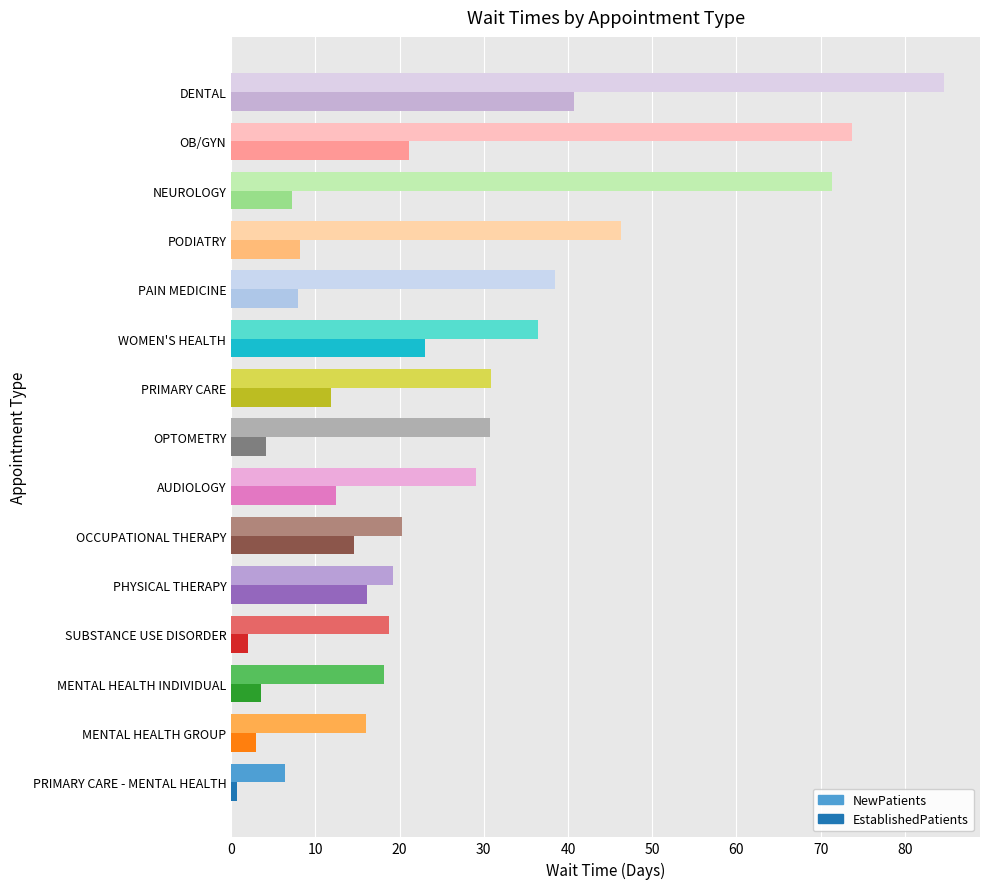

Rank the series by their maximum value, from highest to lowest.

NewPatients, EstablishedPatients